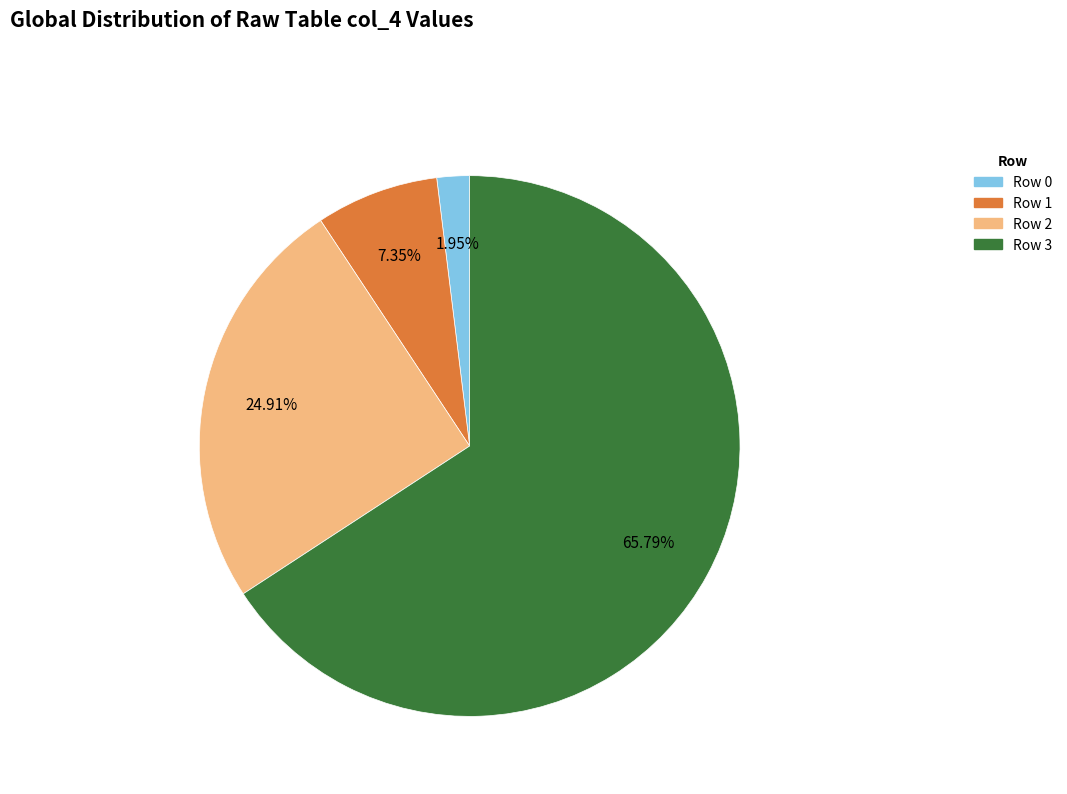

Is there any slice that represents more than half of the pie?

Yes